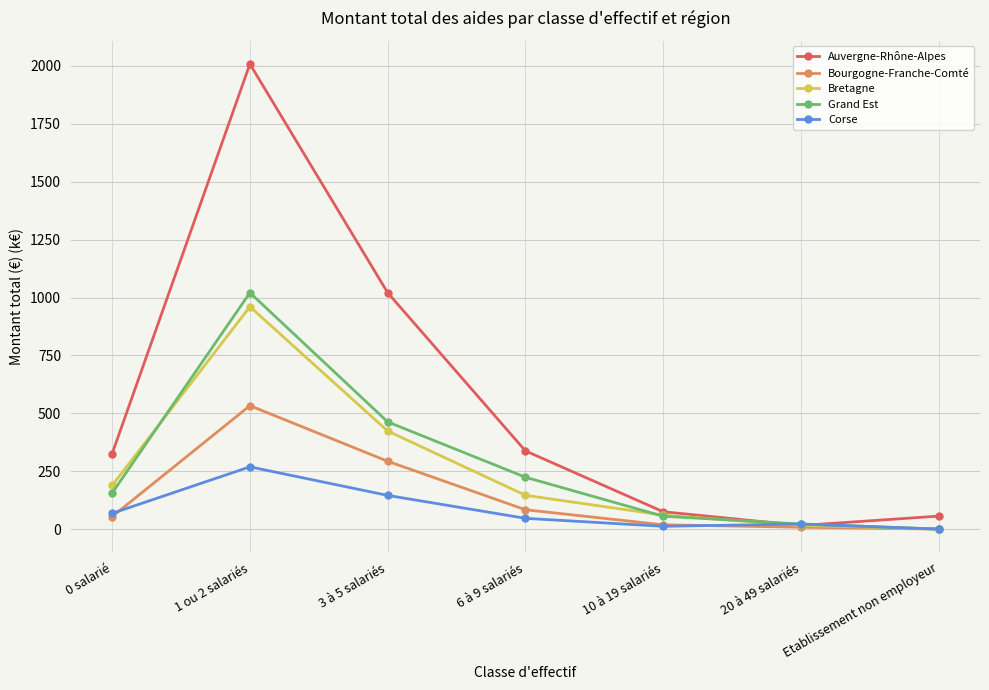

What position from the left is 0 salarié?

1